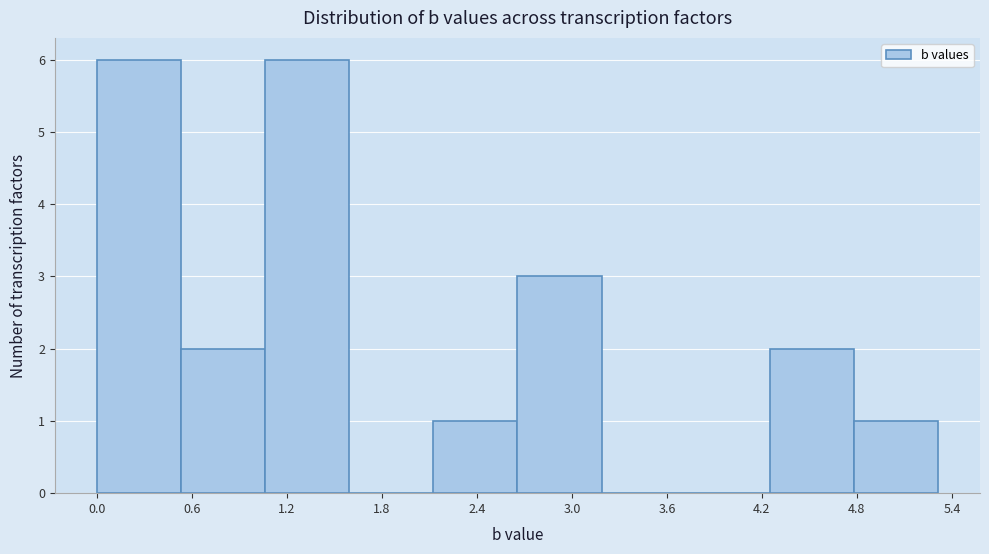

How tall is the bar that spans 4.8 to 5.3 on the x-axis? Neither the bar edges nor the heights are printed on the chart, so give them approximately, as read against the axes.

1